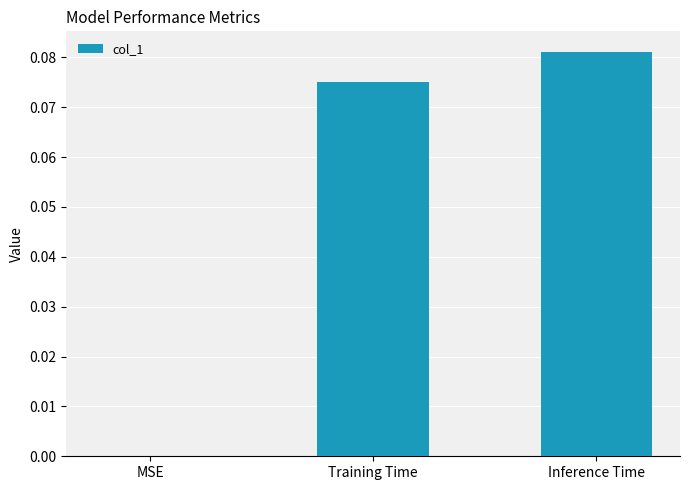

Does the chart contain stacked bars?

No